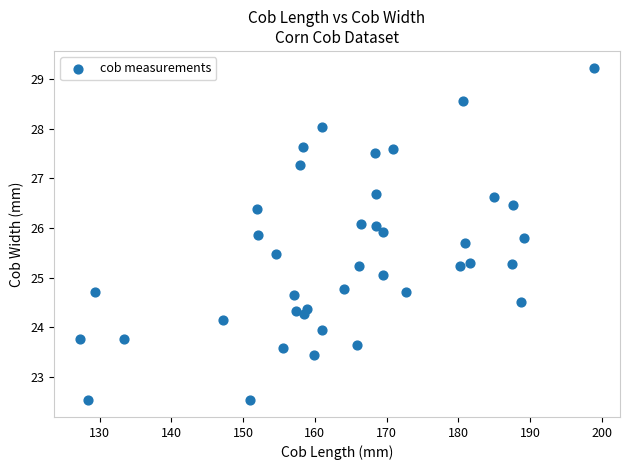

What is the range of Y values (max minus min)?

6.7